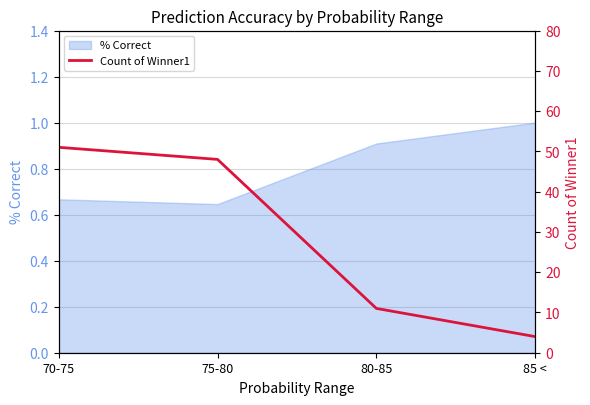

How many lines are shown in the chart?

1